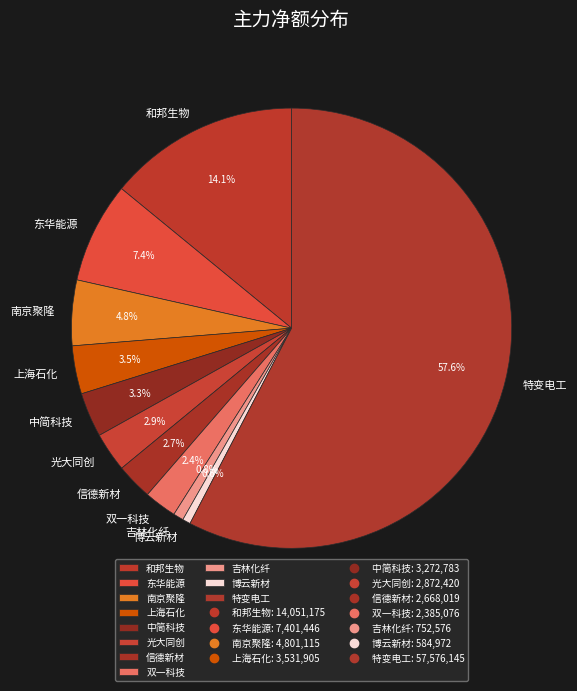

What percentage is the 双一科技 slice, to the nearest percent?

2%